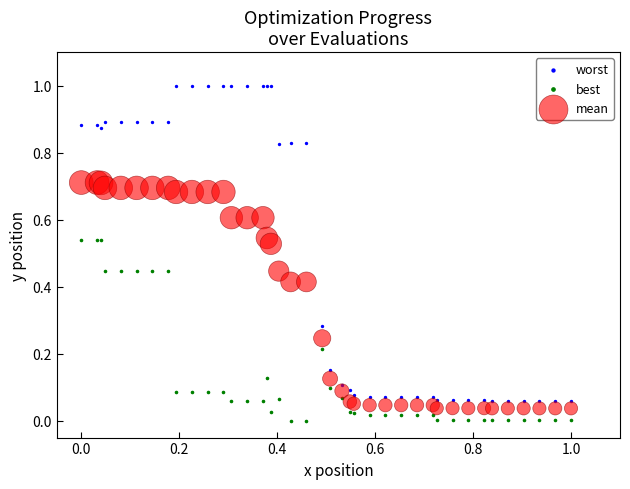

Which series reaches the minimum Y coordinate?

best